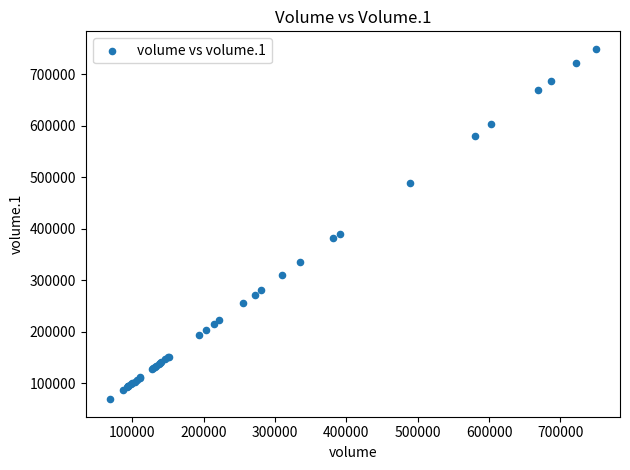

What Y value in the scatter plot is closest to 409052?

390625